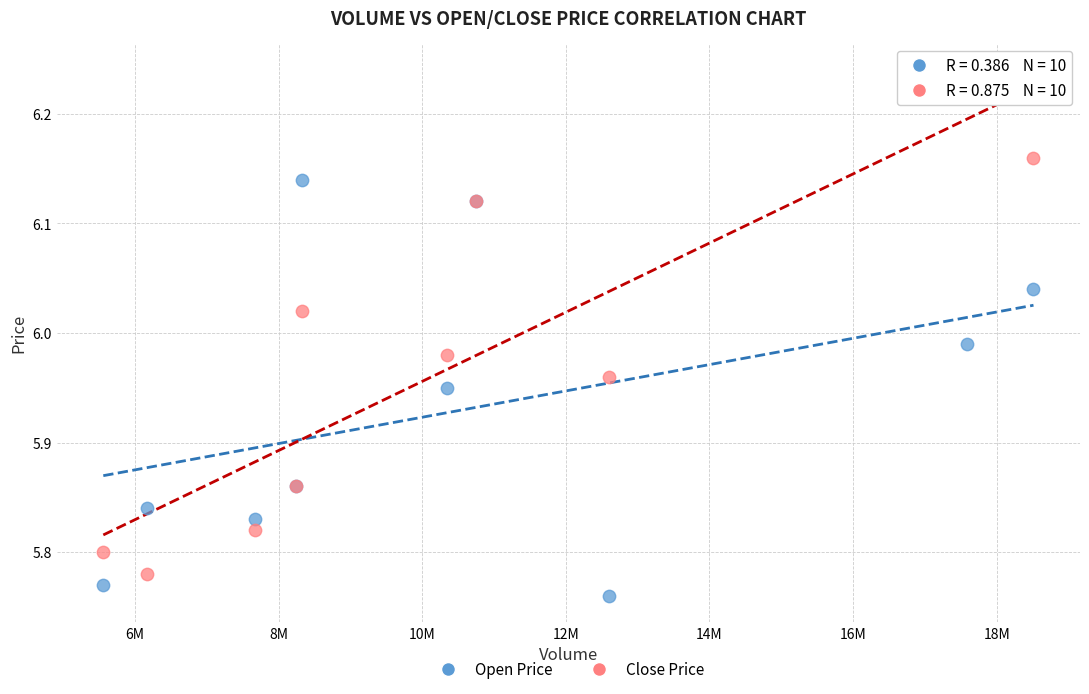

Which series has the largest Y range (max minus min)?

Close Price